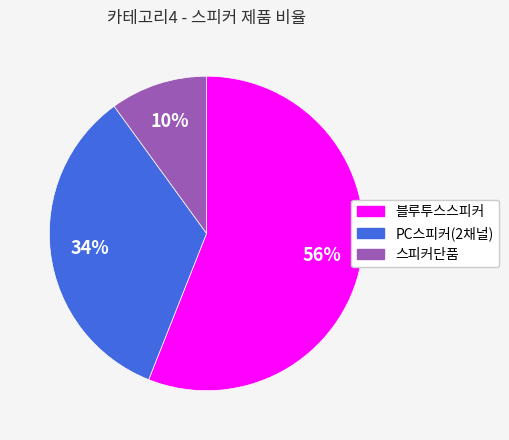

To the nearest percent, what is the difference between the largest and smallest slice percentages?

46%